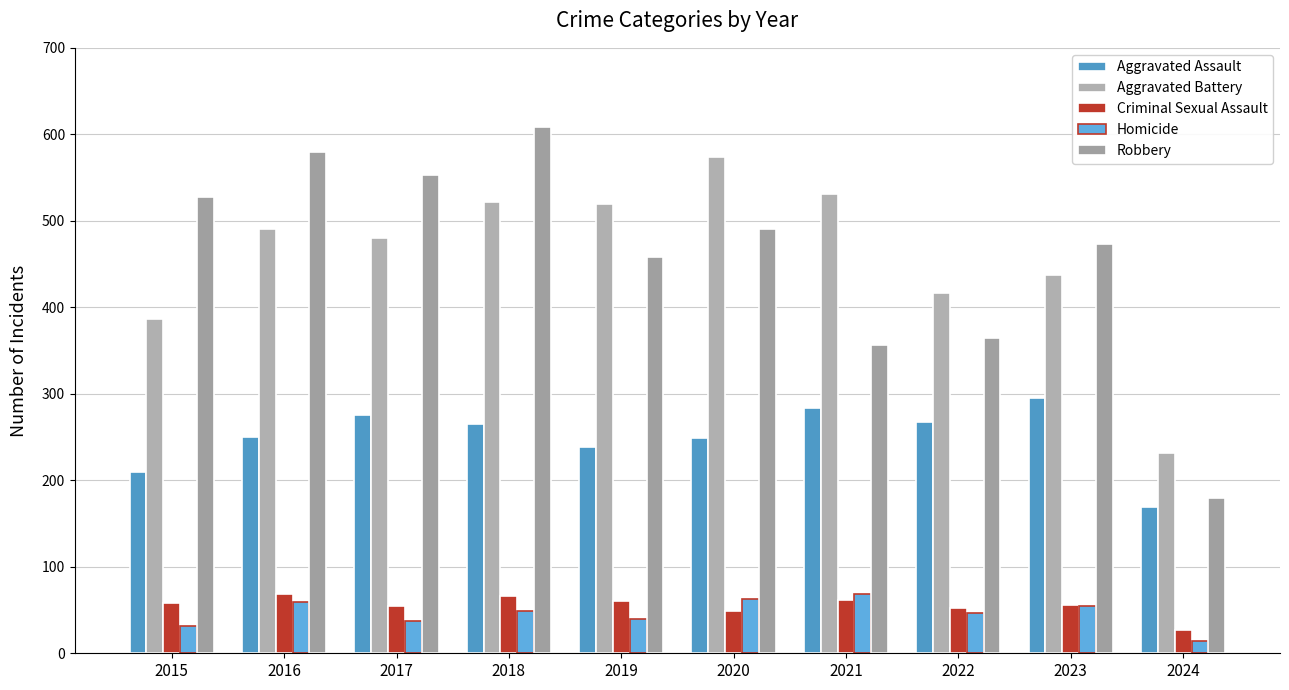

The value of Homicide at 2021 is 17. True or false?

False